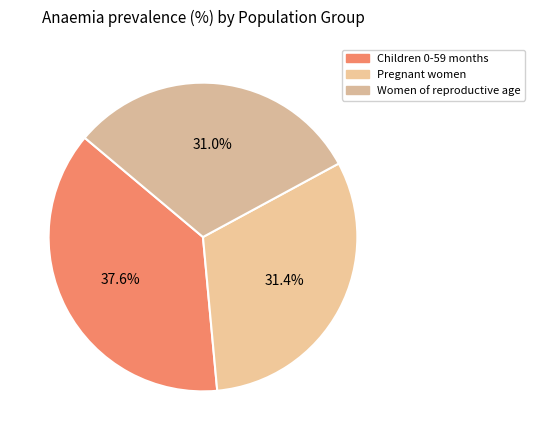

What percentage is the Women of reproductive age slice, to the nearest percent?

31%